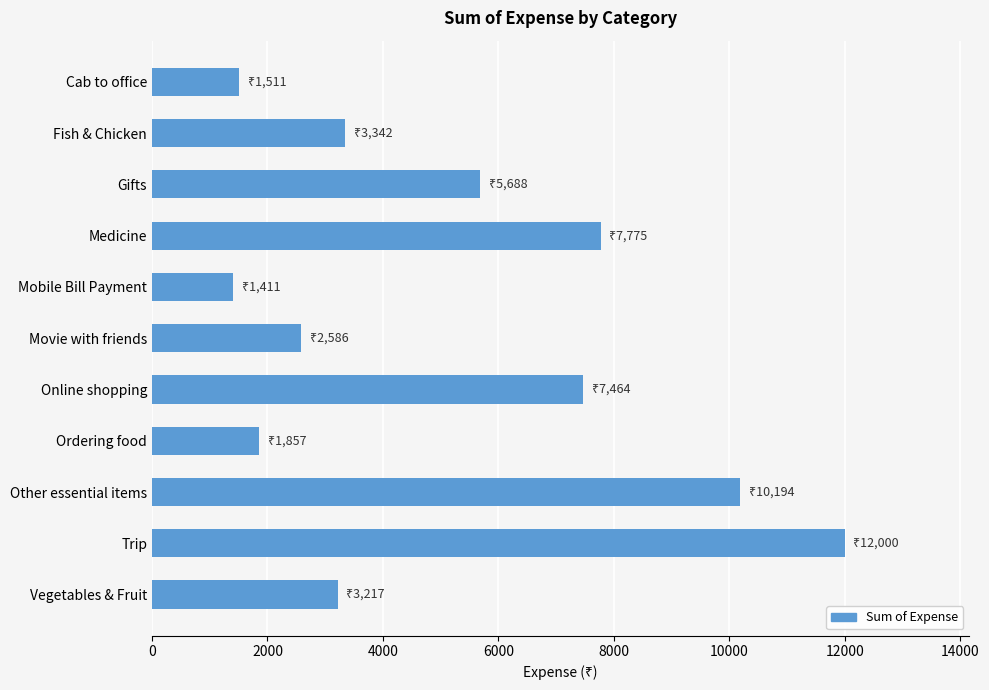

Which category has the highest value across all series?

Trip